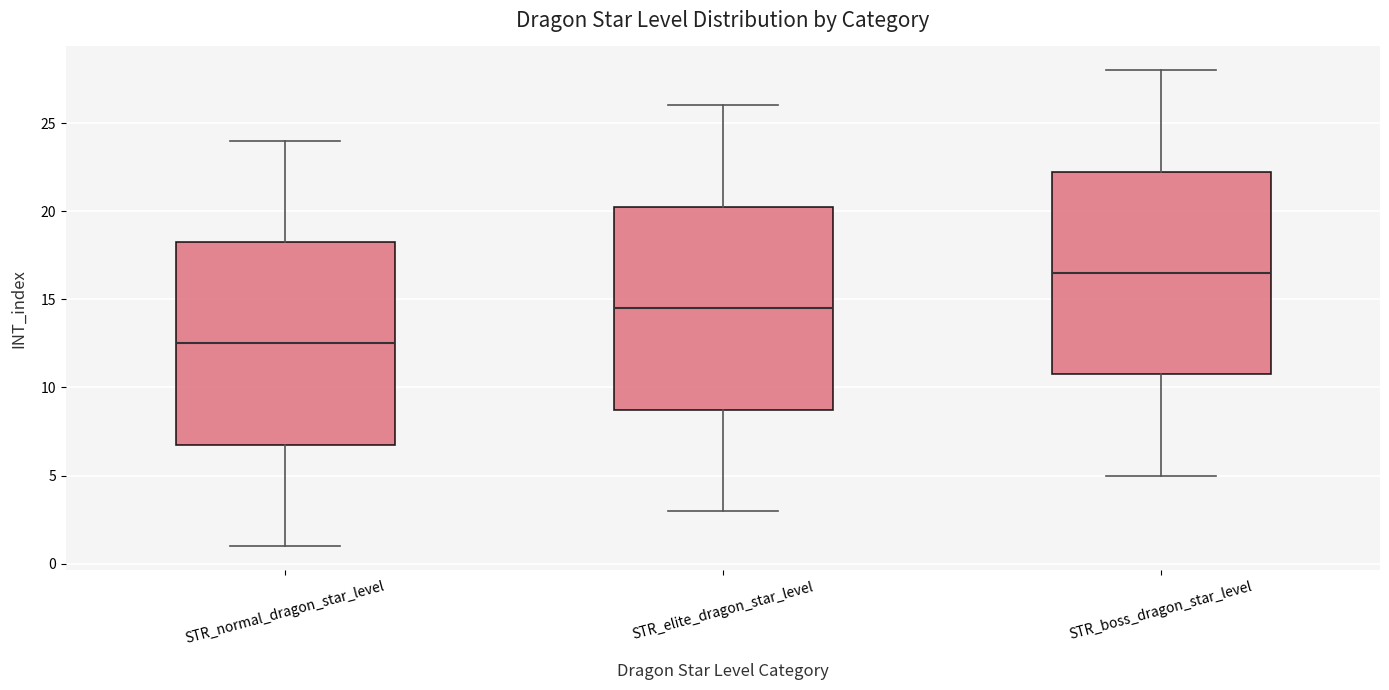

Which box's median line is the highest?

STR_boss_dragon_star_level